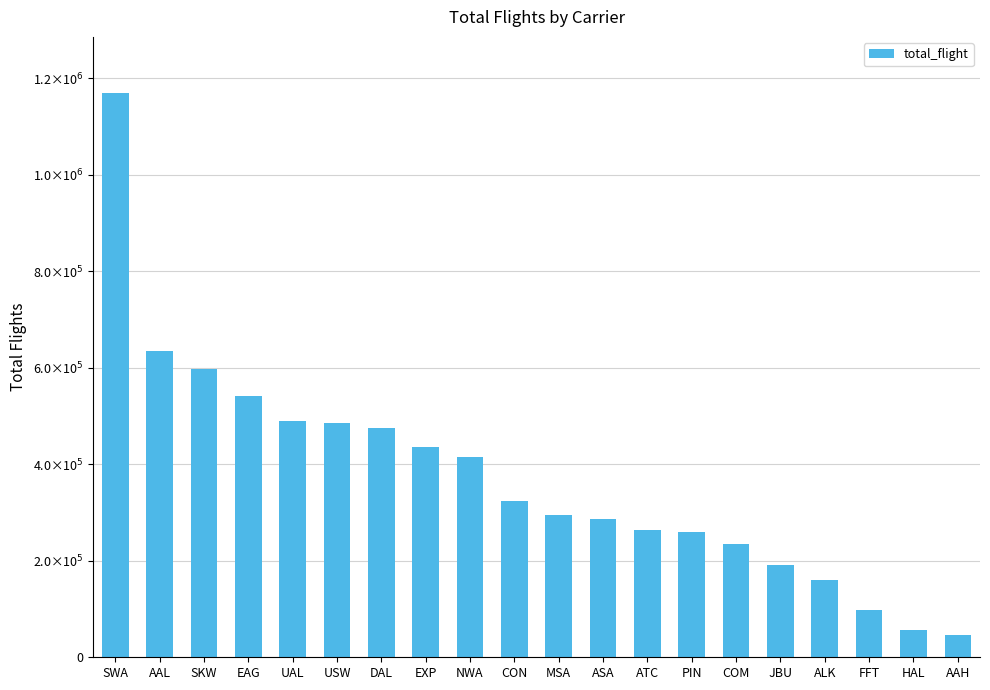

Reading right to left, what are all the values shown in this chart?

46360	56175	97760	160185	191450	233787	258851	263159	286234	294362	323151	414526	434773	475889	485447	490002	540494	597882	633857	1168871